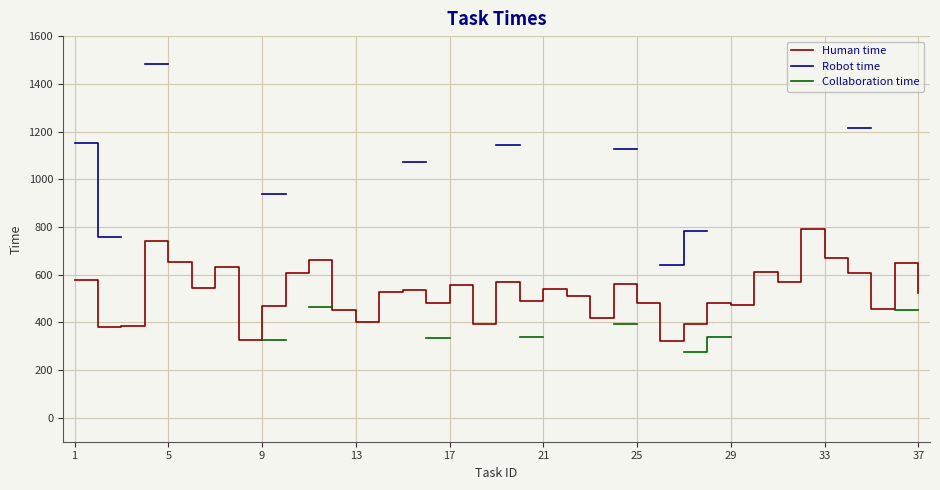

How many categories are shown in the chart?

37